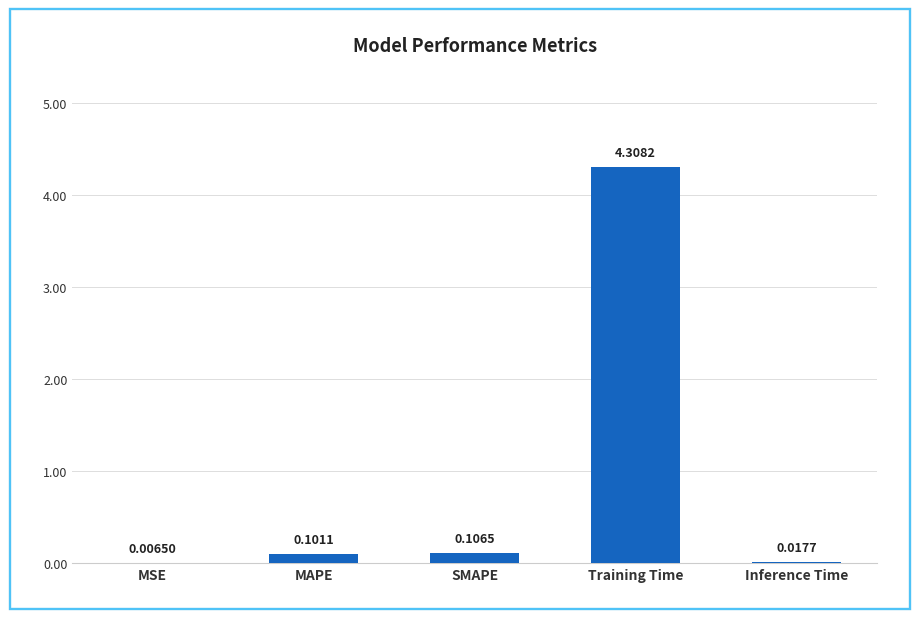

True or false: the data shows 4.3 at Training Time.

True